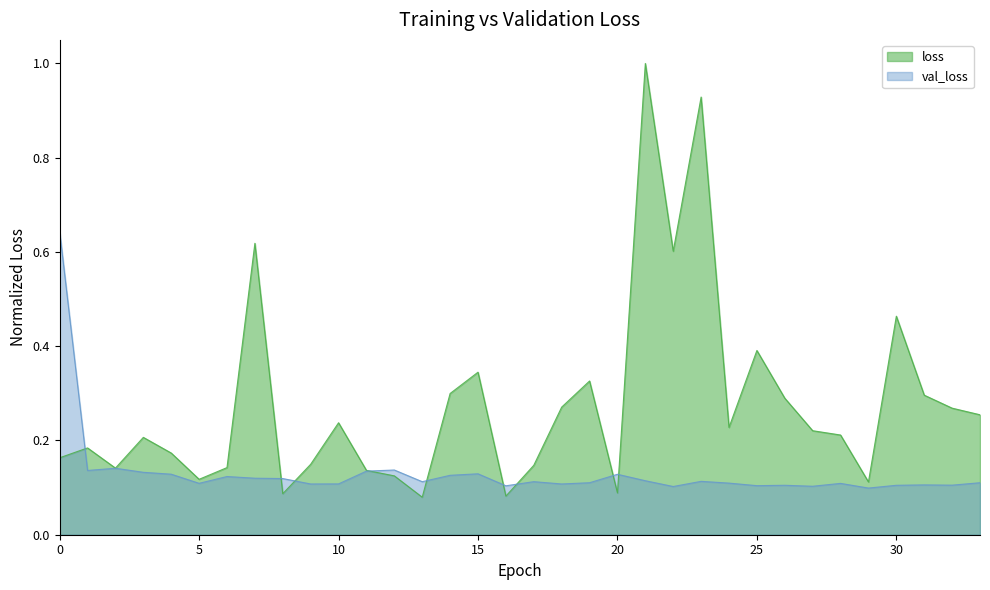

Does the chart have visible grid lines?

No